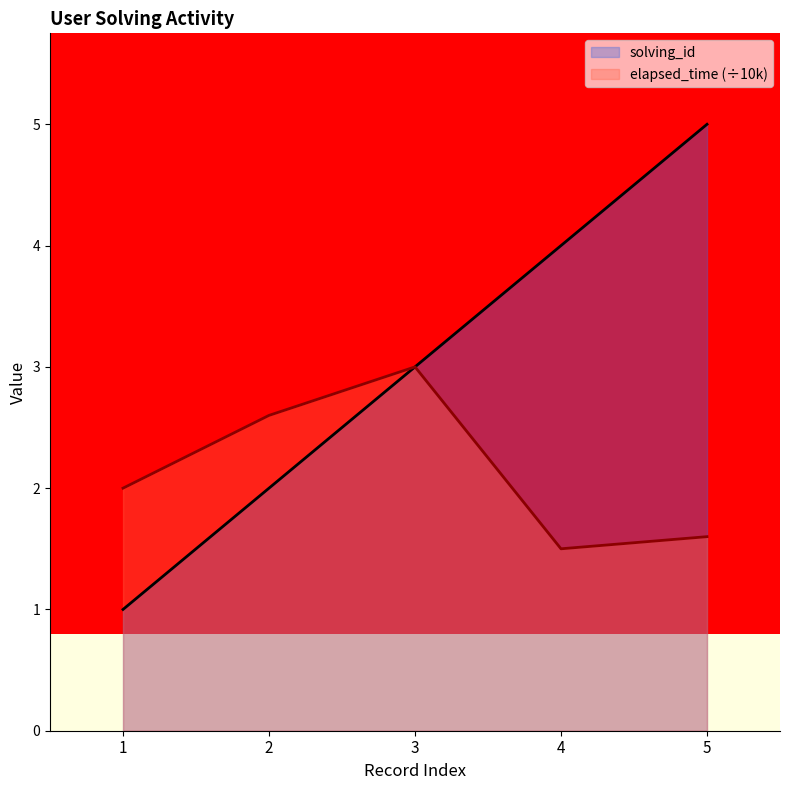

Which series has the largest total across all categories?

solving_id